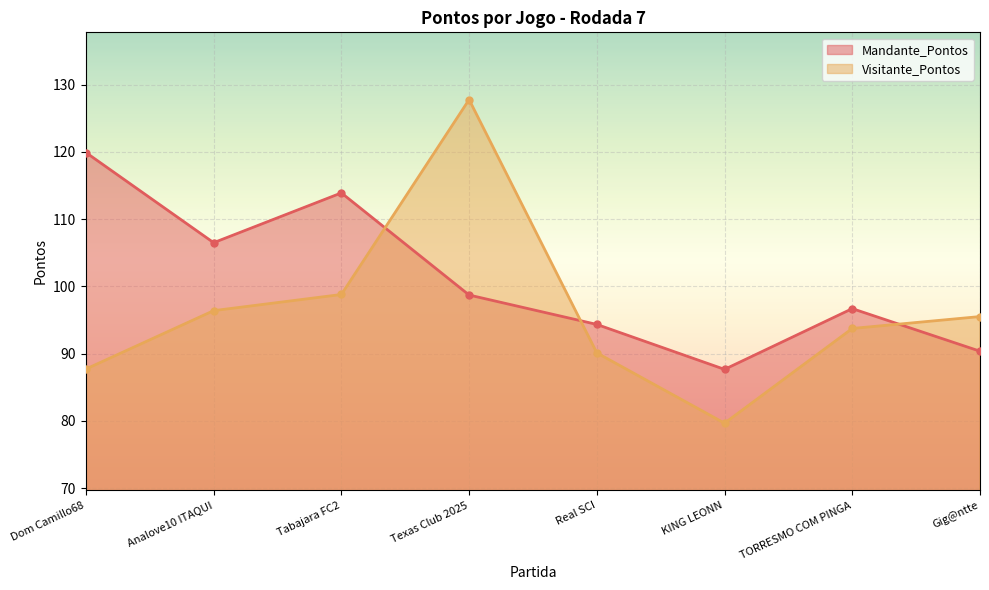

What position from the right is Dom Camillo68?

8